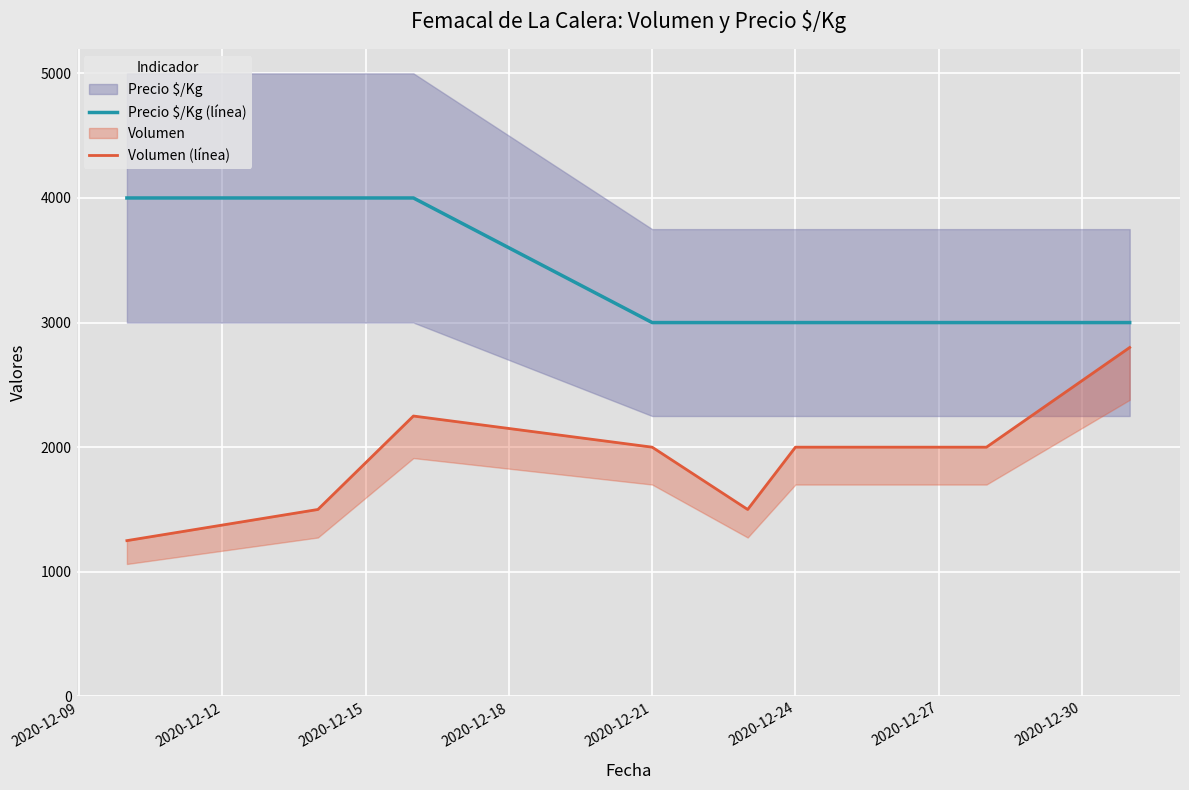

What is the maximum value for Precio $/Kg (línea)?

4000